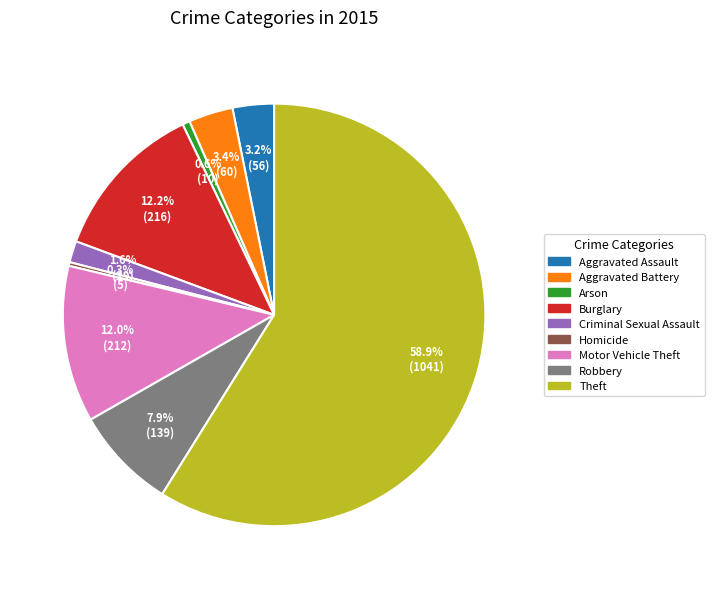

To the nearest percent, what is the combined percentage of Aggravated Battery and Burglary?

16%